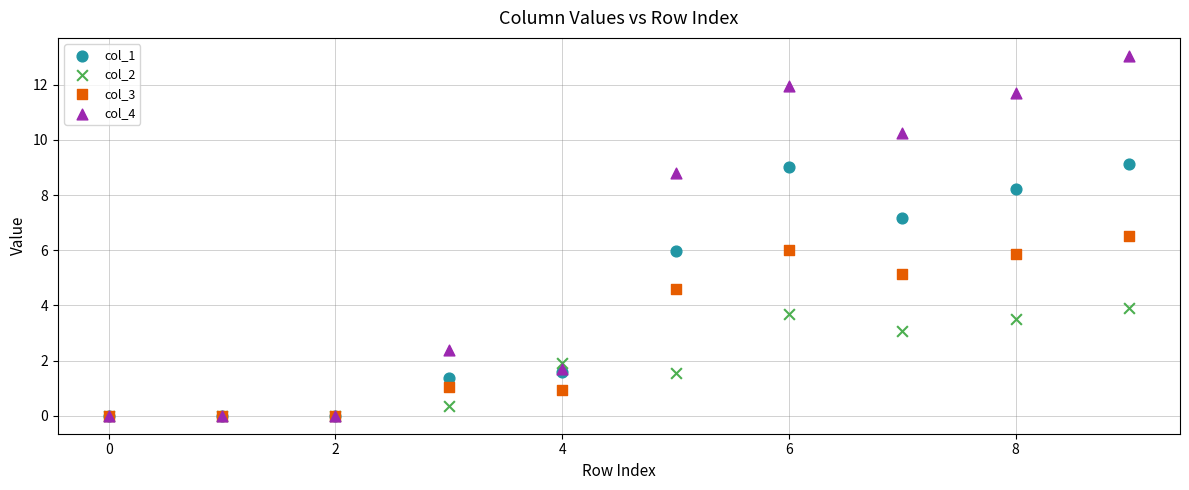

What are all the series names shown in the legend?

col_1, col_2, col_3, col_4